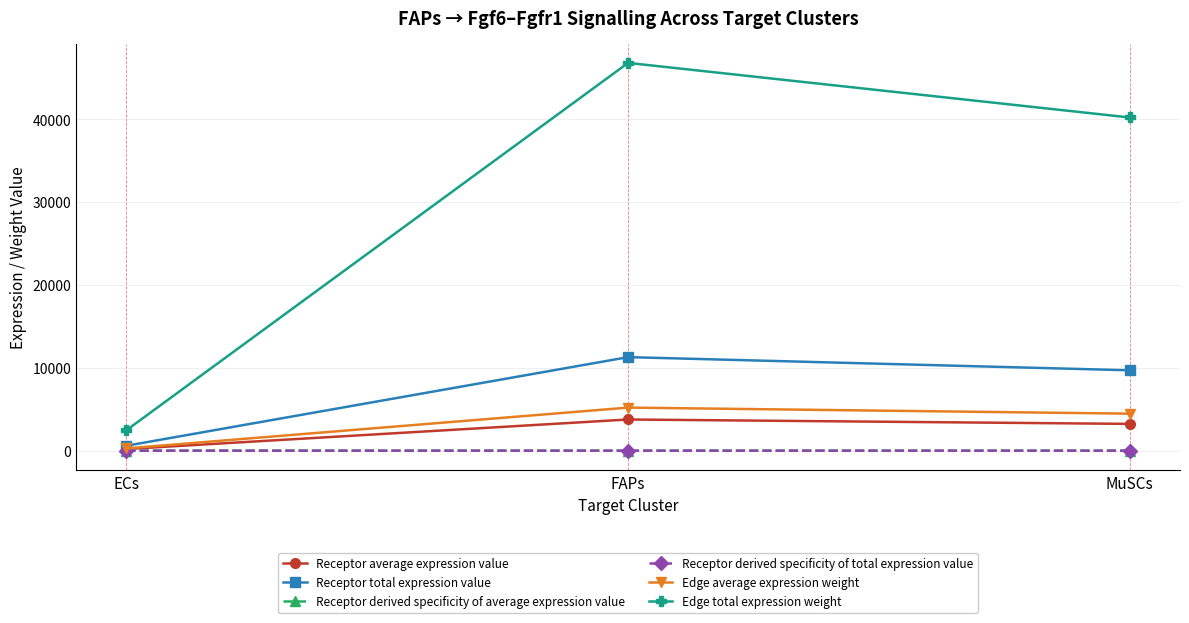

Reading left to right, extract all data points from this chart.

Receptor average expression value: ECs=197.9	FAPs=3761.7	MuSCs=3232.2
Receptor total expression value: ECs=593.6	FAPs=11285.2	MuSCs=9696.5
Receptor derived specificity of average expression value: ECs=0.0	FAPs=0.5	MuSCs=0.4
Receptor derived specificity of total expression value: ECs=0.0	FAPs=0.5	MuSCs=0.4
Edge average expression weight: ECs=273.4	FAPs=5197.8	MuSCs=4466.1
Edge total expression weight: ECs=2460.6	FAPs=46780.6	MuSCs=40194.8